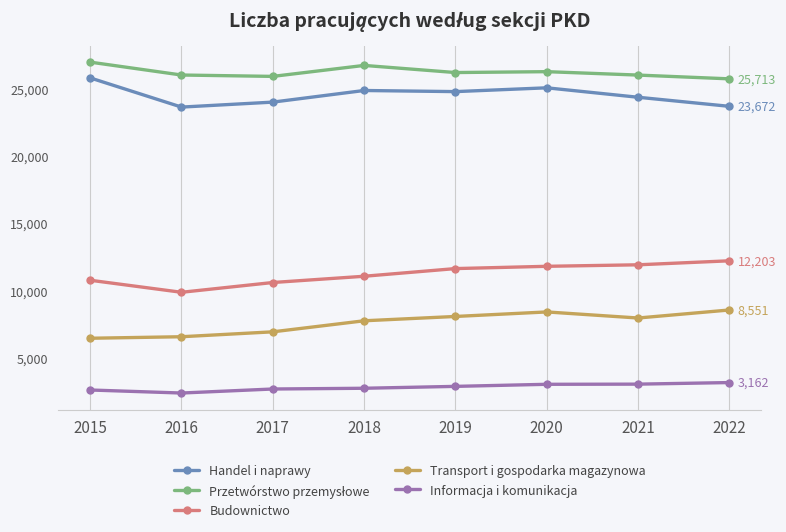

True or false: Informacja i komunikacja and Budownictwo cross at least once.

False